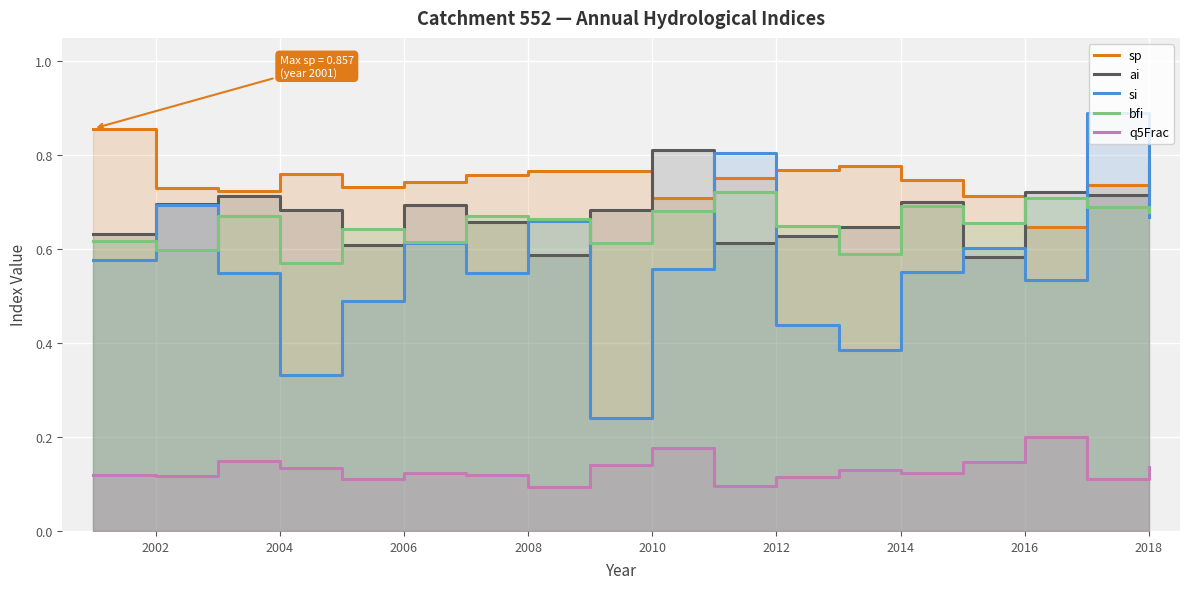

Between 2016 and 2008, which is larger?

2008